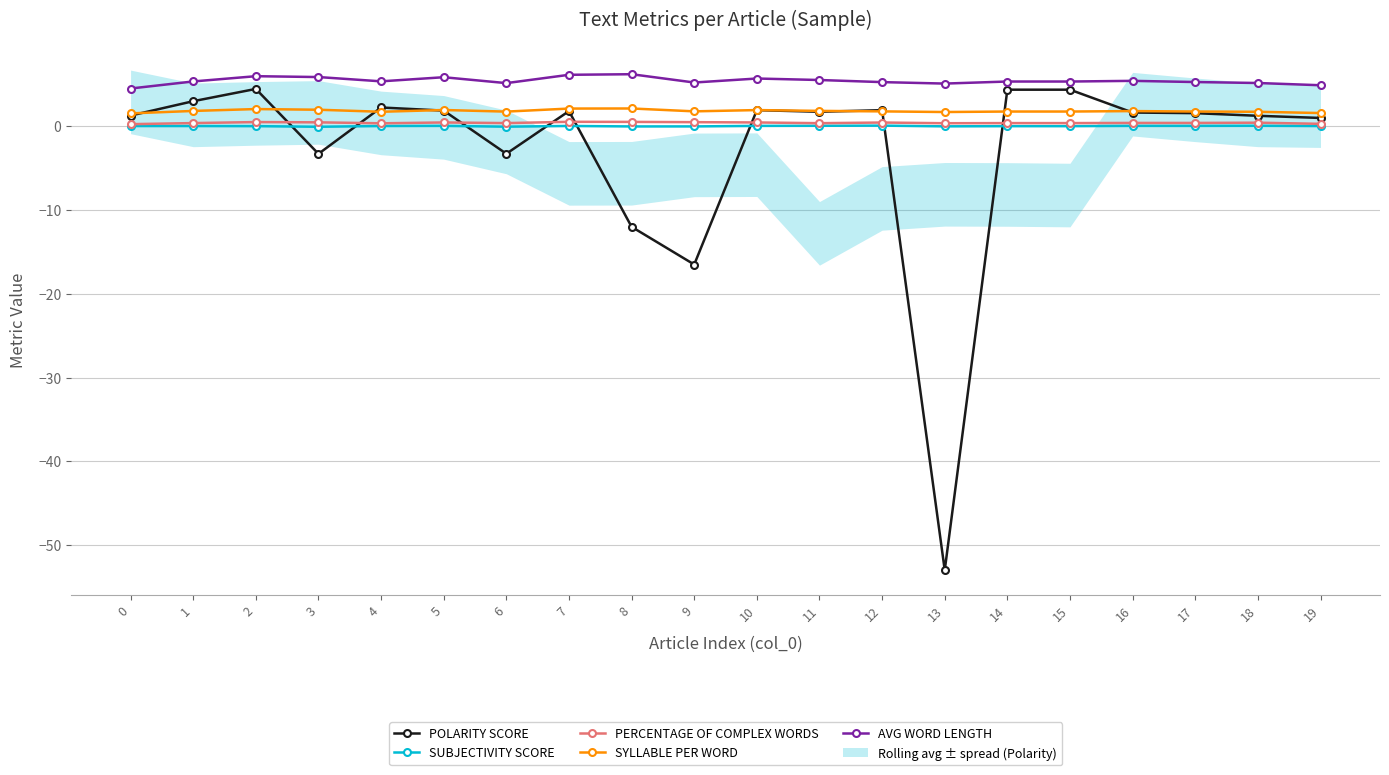

What is the value of the PERCENTAGE OF COMPLEX WORDS point at the 14th from the left?

0.4